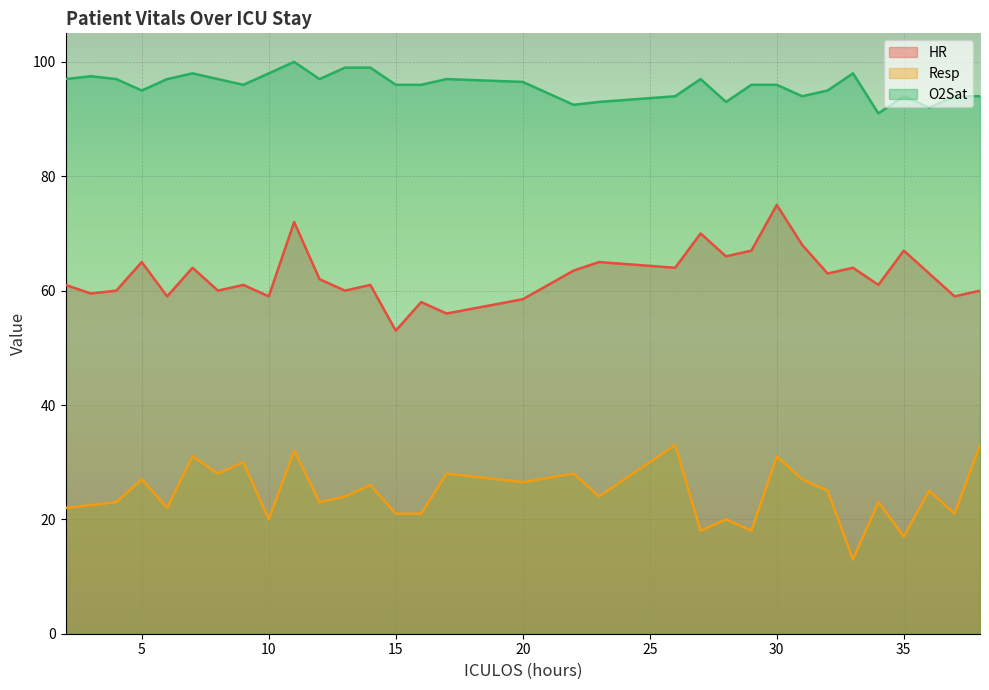

Where is HR nearest to the value 64?

7